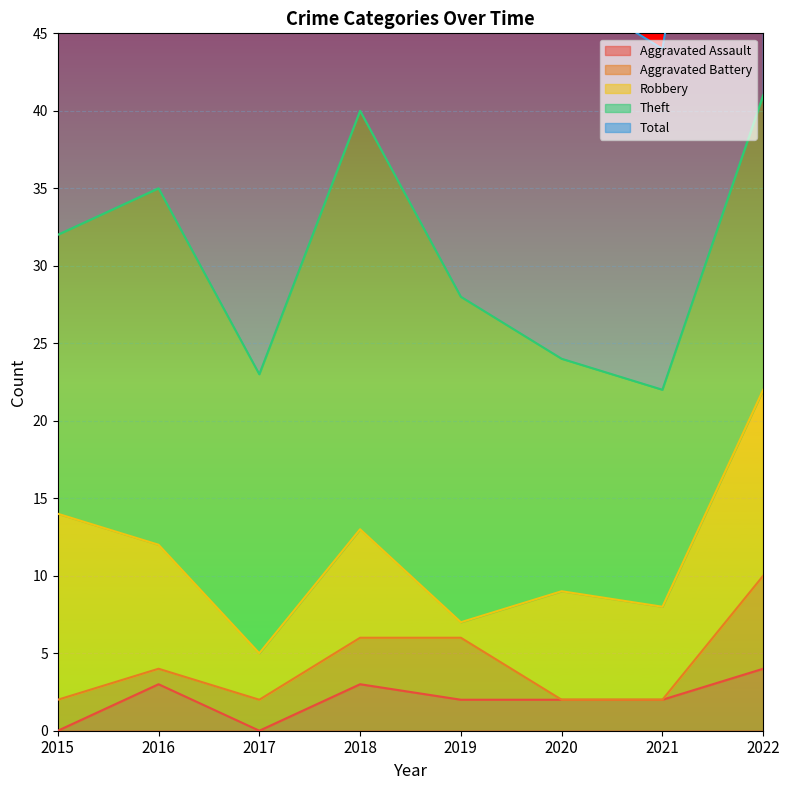

True or false: Aggravated Battery has more than 1 points higher than both neighbors.

False